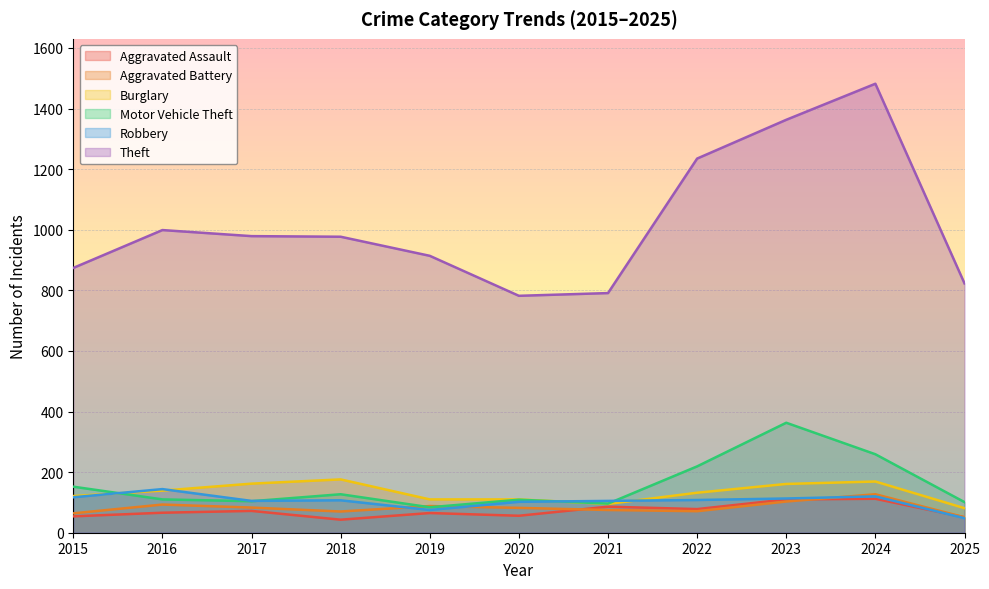

What is the total value across all series at 2023?

2213